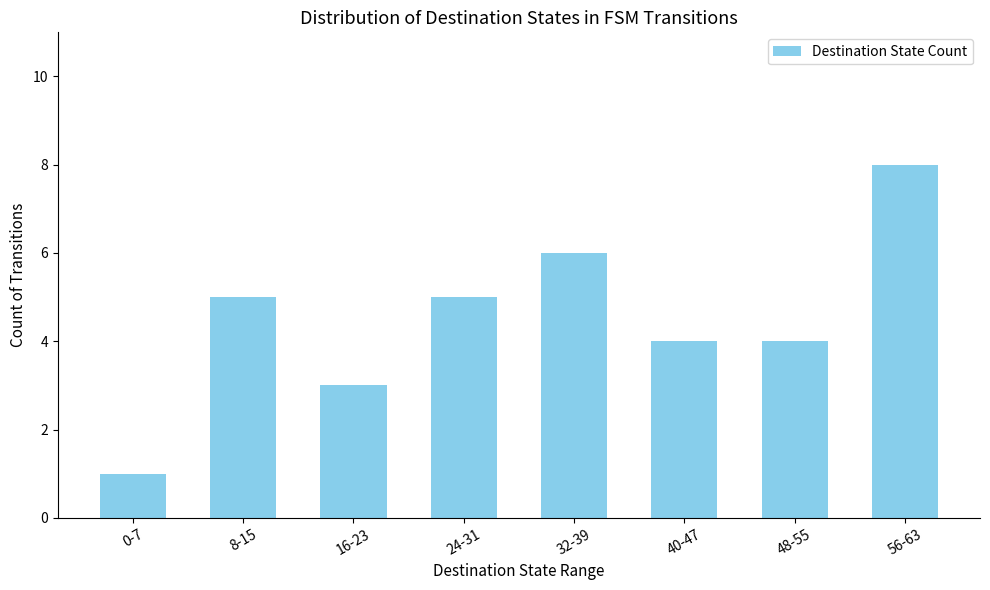

What is the sum of all values?

36